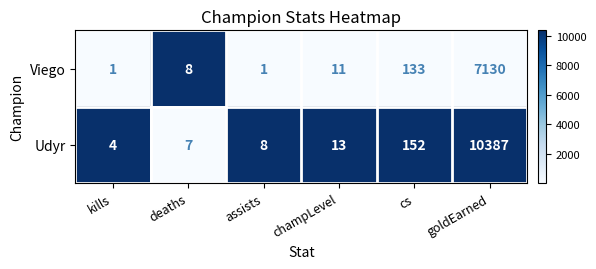

Between deaths and cs, which series saw the biggest shift?

Udyr